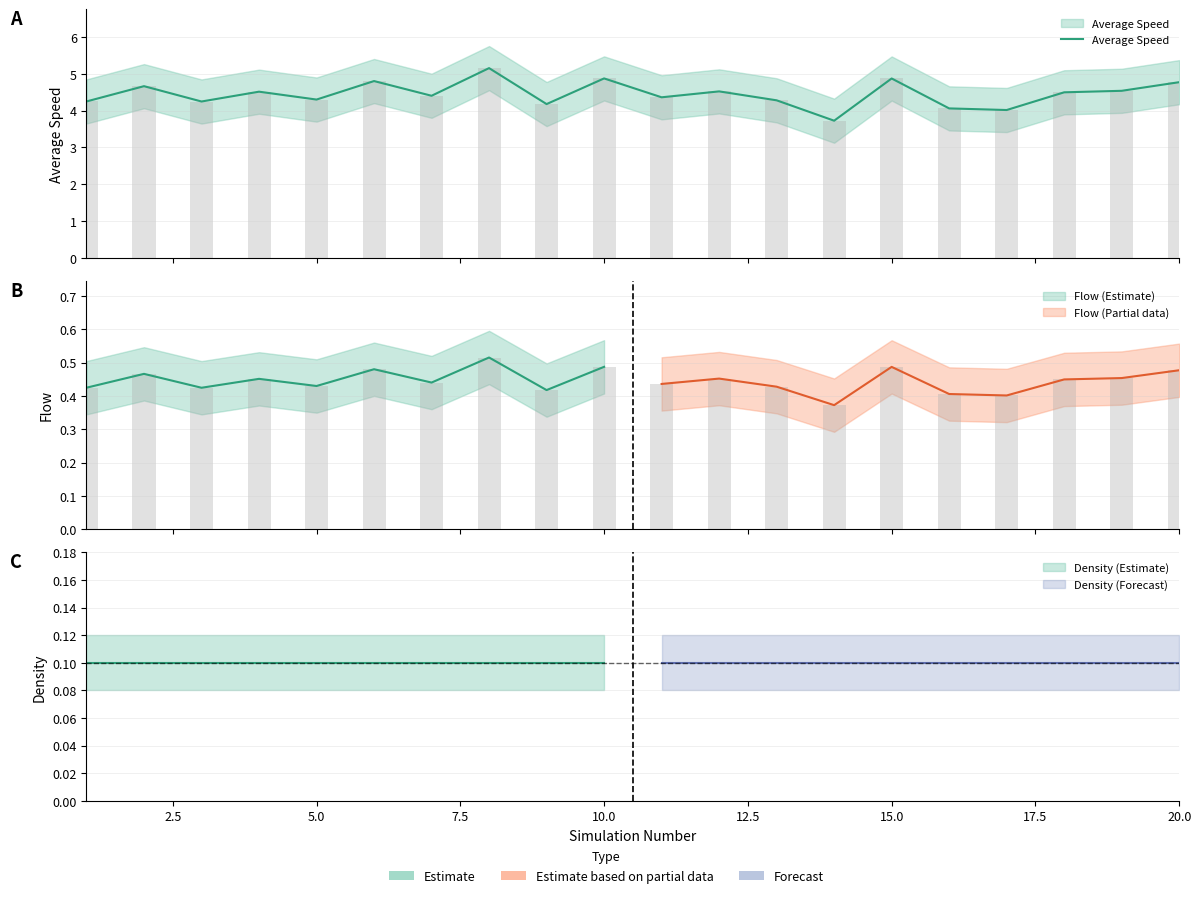

What is the difference between the maximum and second lowest values?

1.1